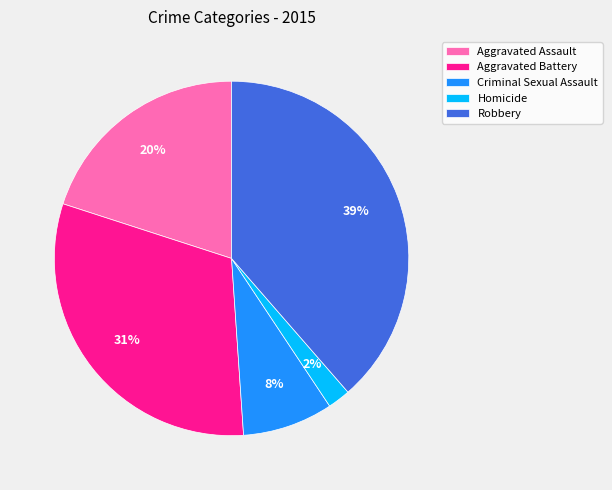

To the nearest percent, what is the difference between the Aggravated Battery and Criminal Sexual Assault slice percentages?

23%